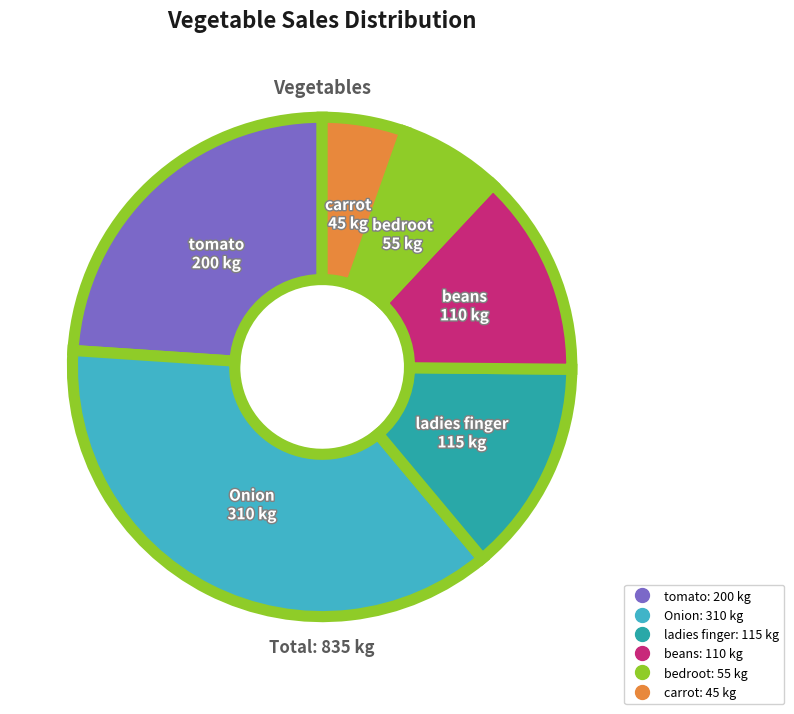

Combined, do tomato and bedroot account for over 50%?

No